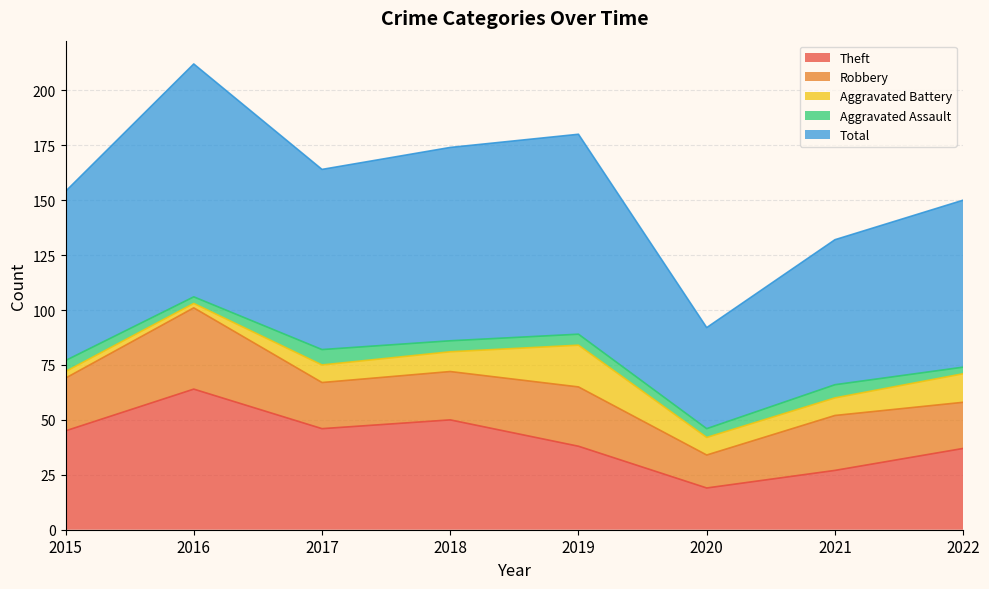

How many data points in Theft are above 45?

3